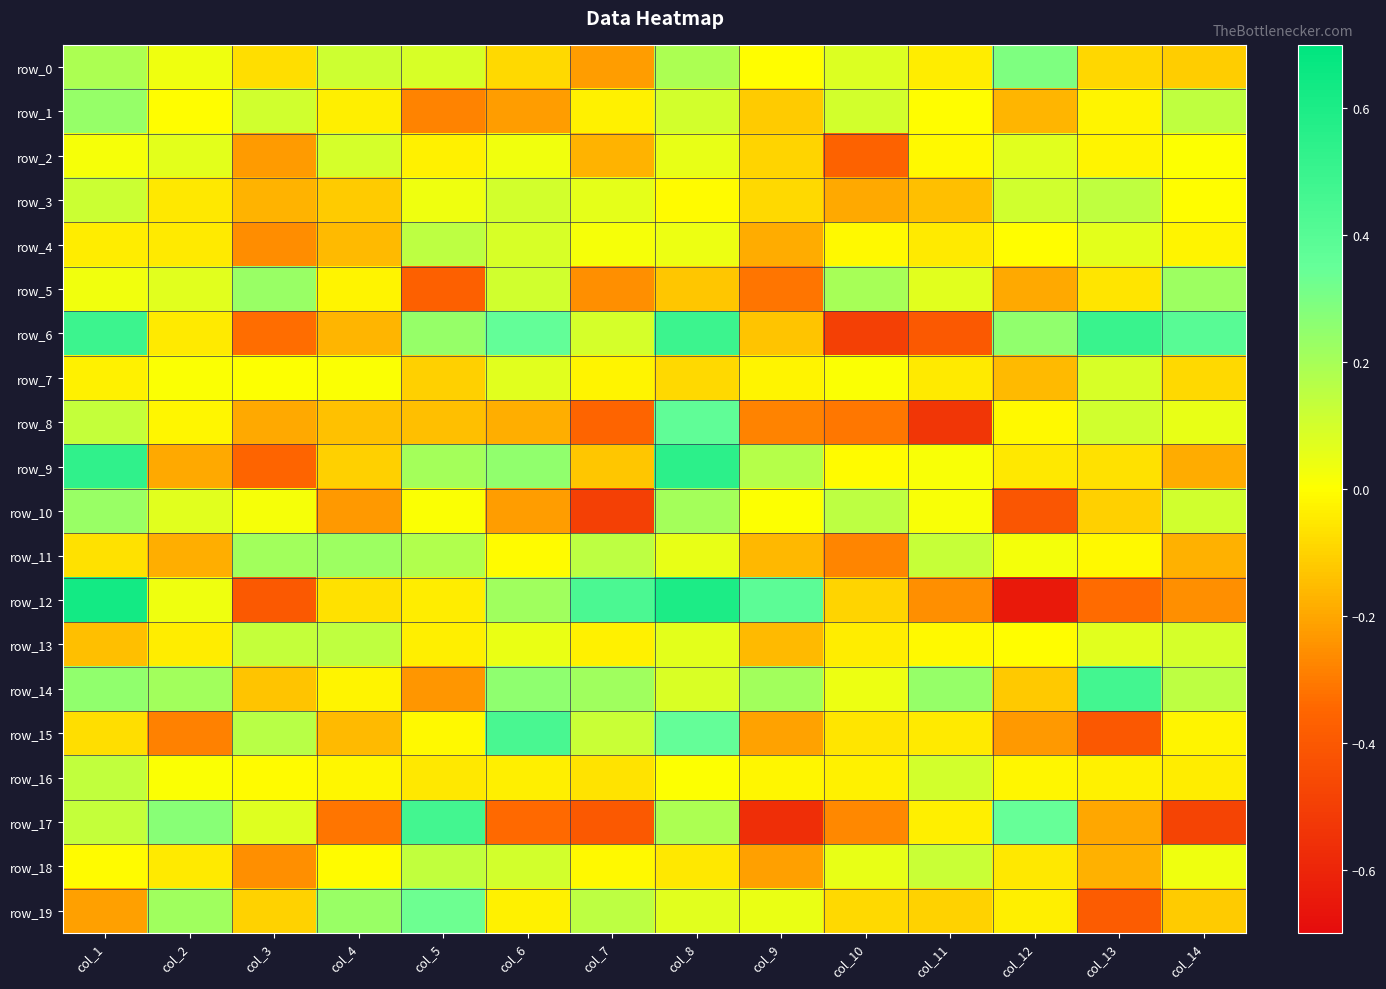

What is the sum of the row_15 values at col_13 and col_1?

-0.5